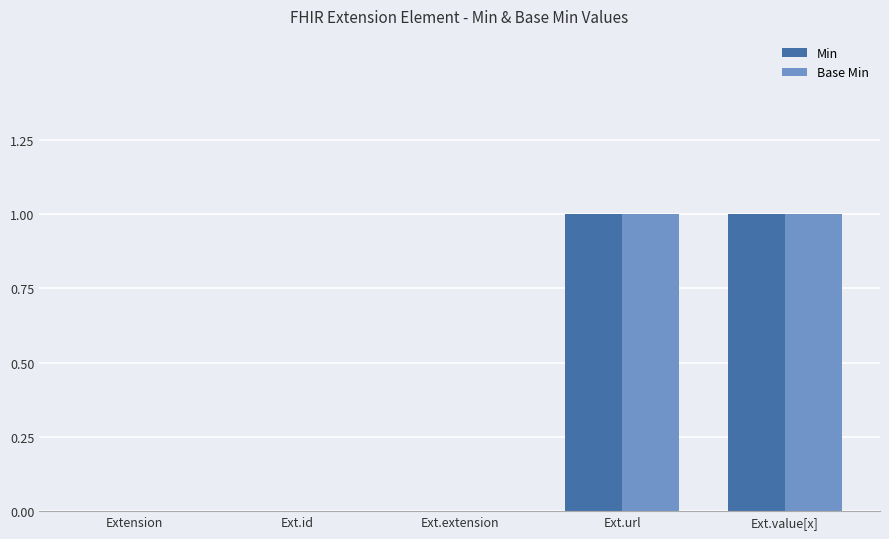

Is the value of Base Min at Ext.extension greater than the value of Min at Ext.value[x]?

No